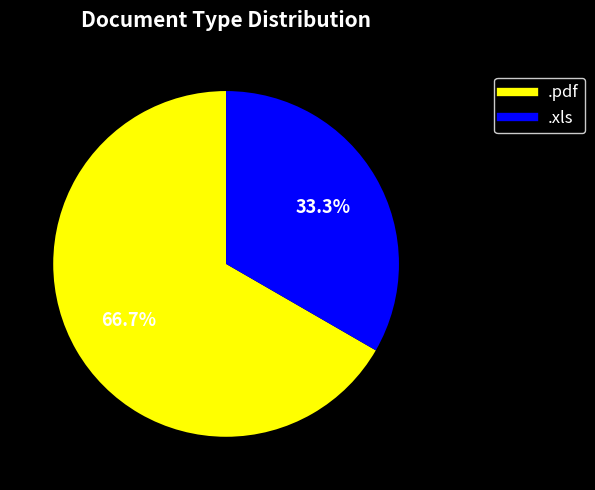

Between .xls and .pdf, which is larger?

.pdf